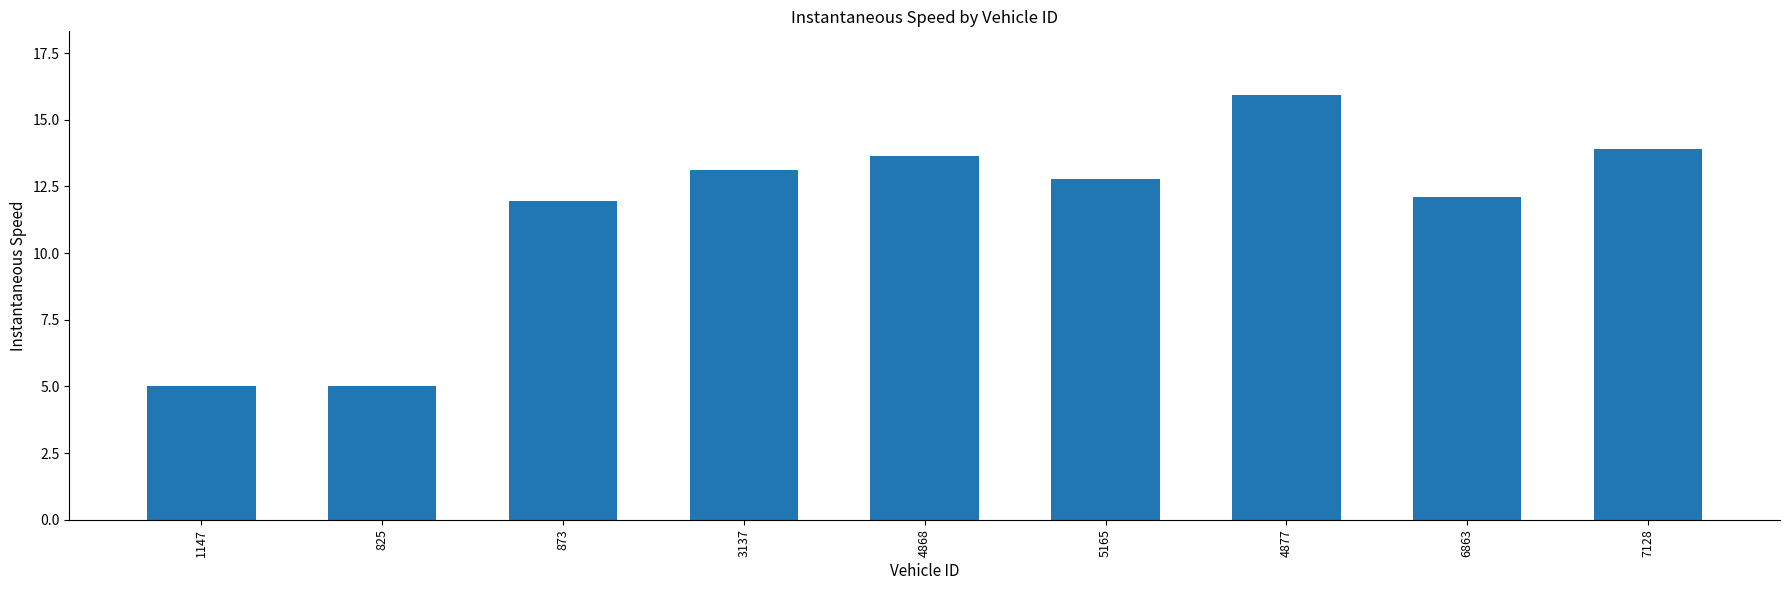

What is the ratio of the value at 5165 to the value at 4877?

0.8